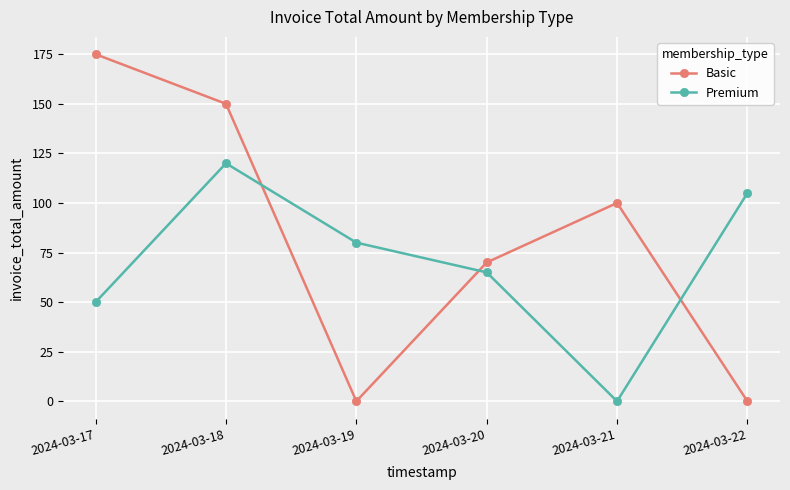

Which series has the largest total across all categories?

Basic